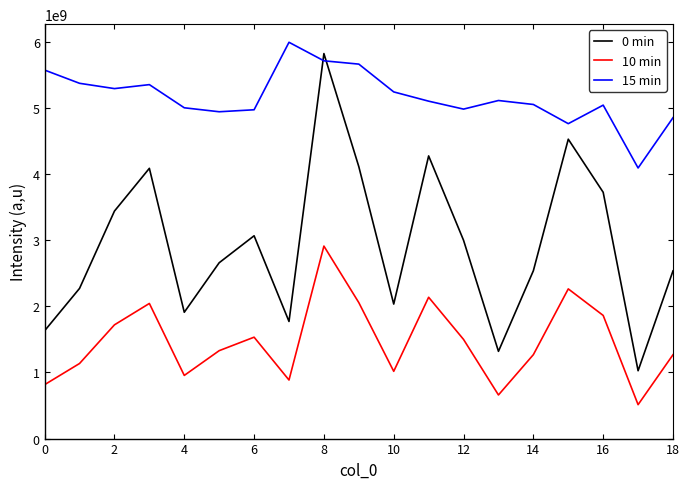

What is the minimum value for 10 min?

512734001.5